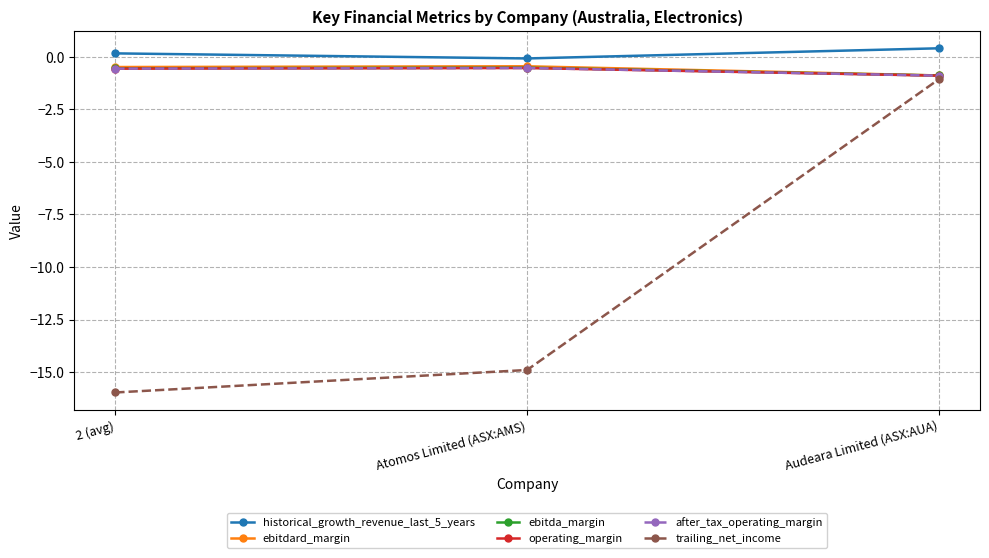

Which series changed the most between 2 (avg) and Audeara Limited (ASX:AUA)?

trailing_net_income